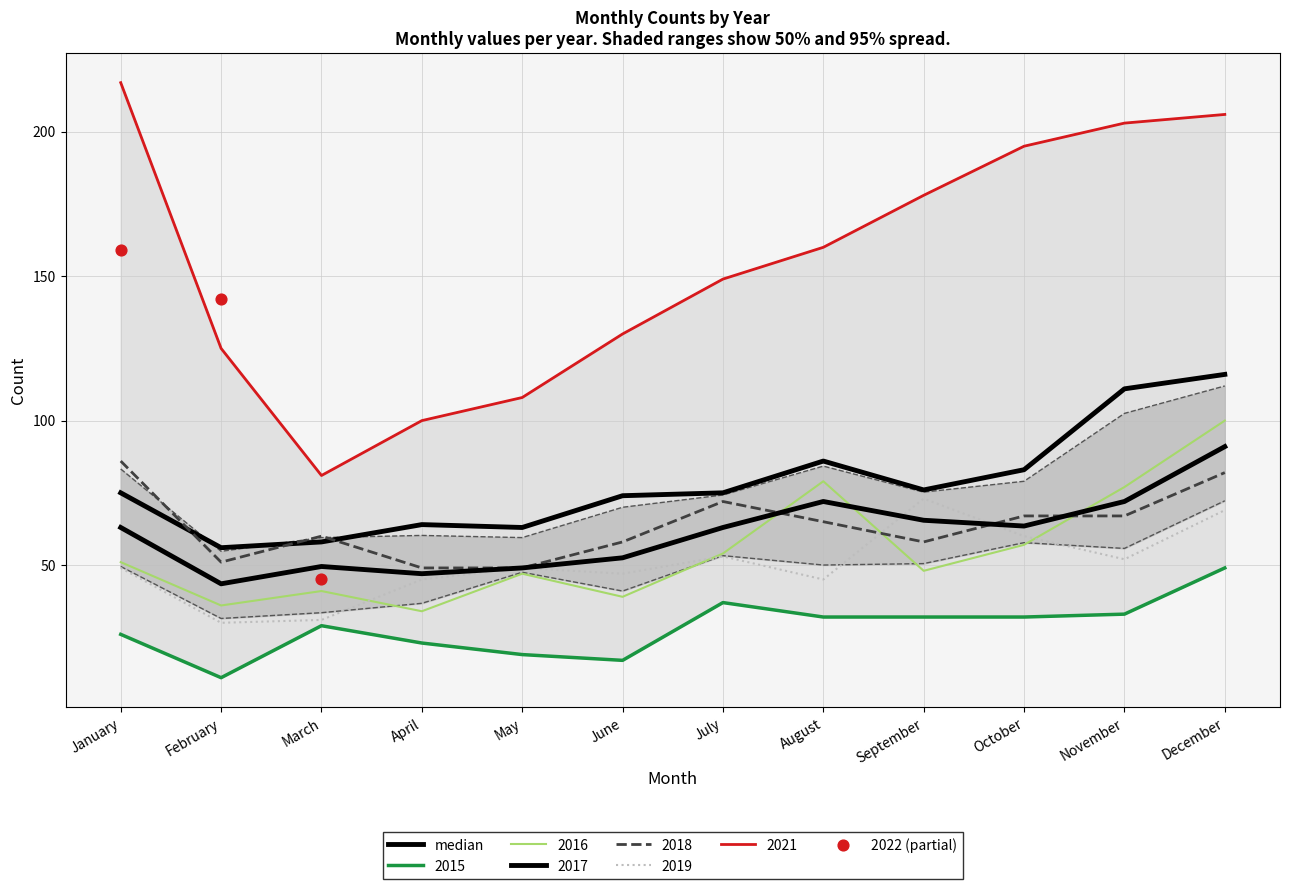

What is the total value across all series at April?

315